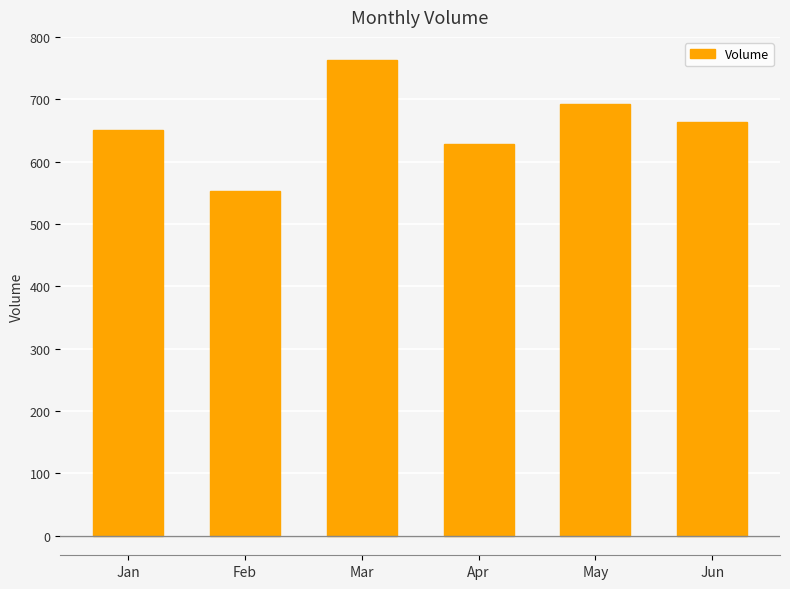

Is it true that the value at Feb is 553?

True